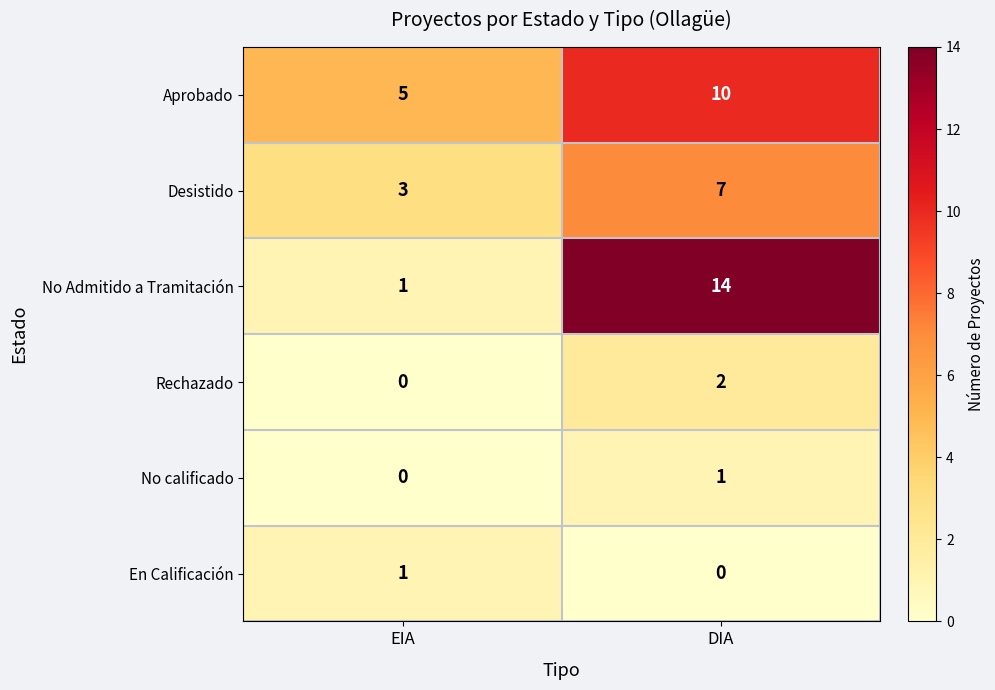

What is the spread (max minus min) of values at DIA?

14